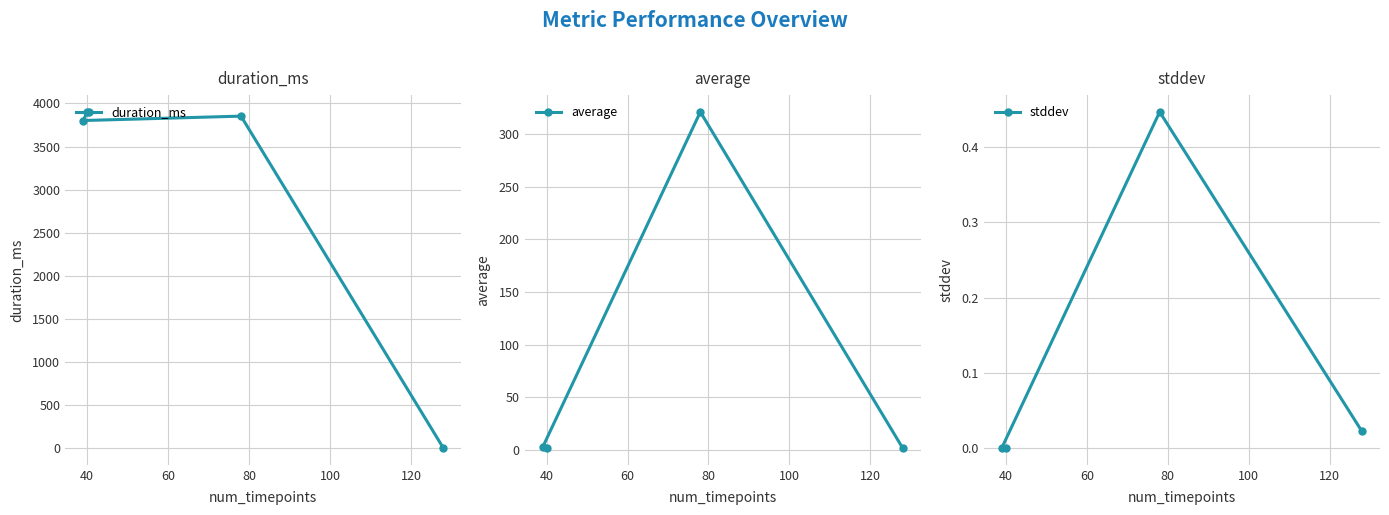

What is the maximum value for duration_ms?

3902